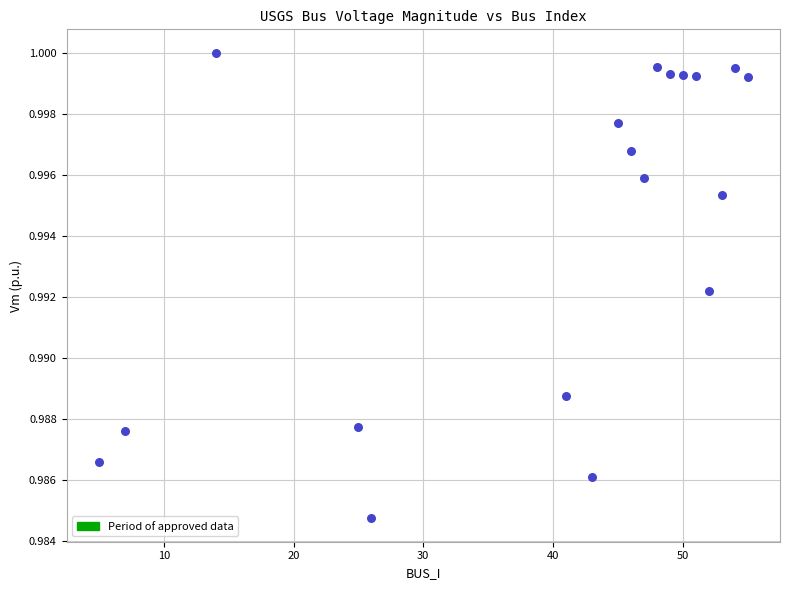

What is the range of X values (max minus min)?

50.0